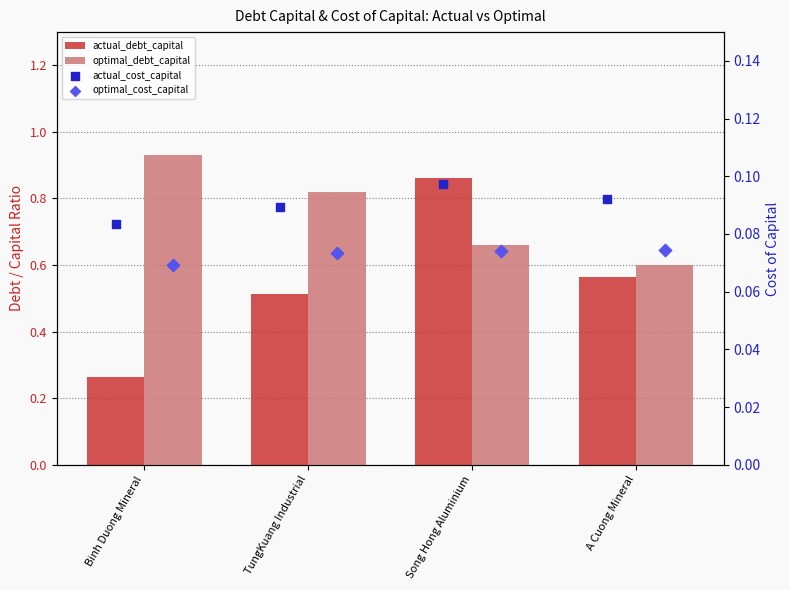

Which series has the largest total across all categories?

optimal_debt_capital